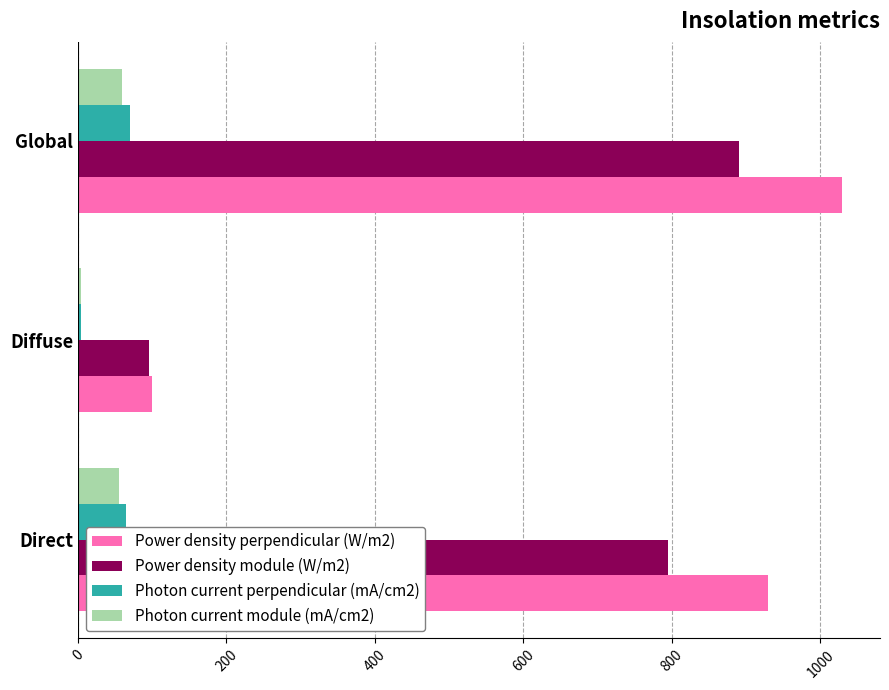

What are all the series names shown in the legend?

Power density perpendicular (W/m2), Power density module (W/m2), Photon current perpendicular (mA/cm2), Photon current module (mA/cm2)